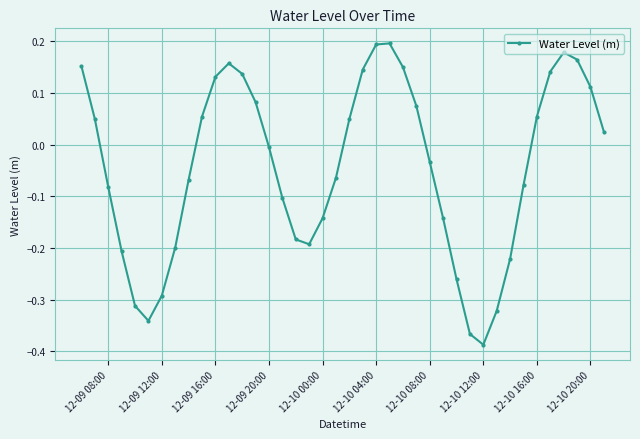

How many interior local peaks (higher than both neighbors) does the data have?

3